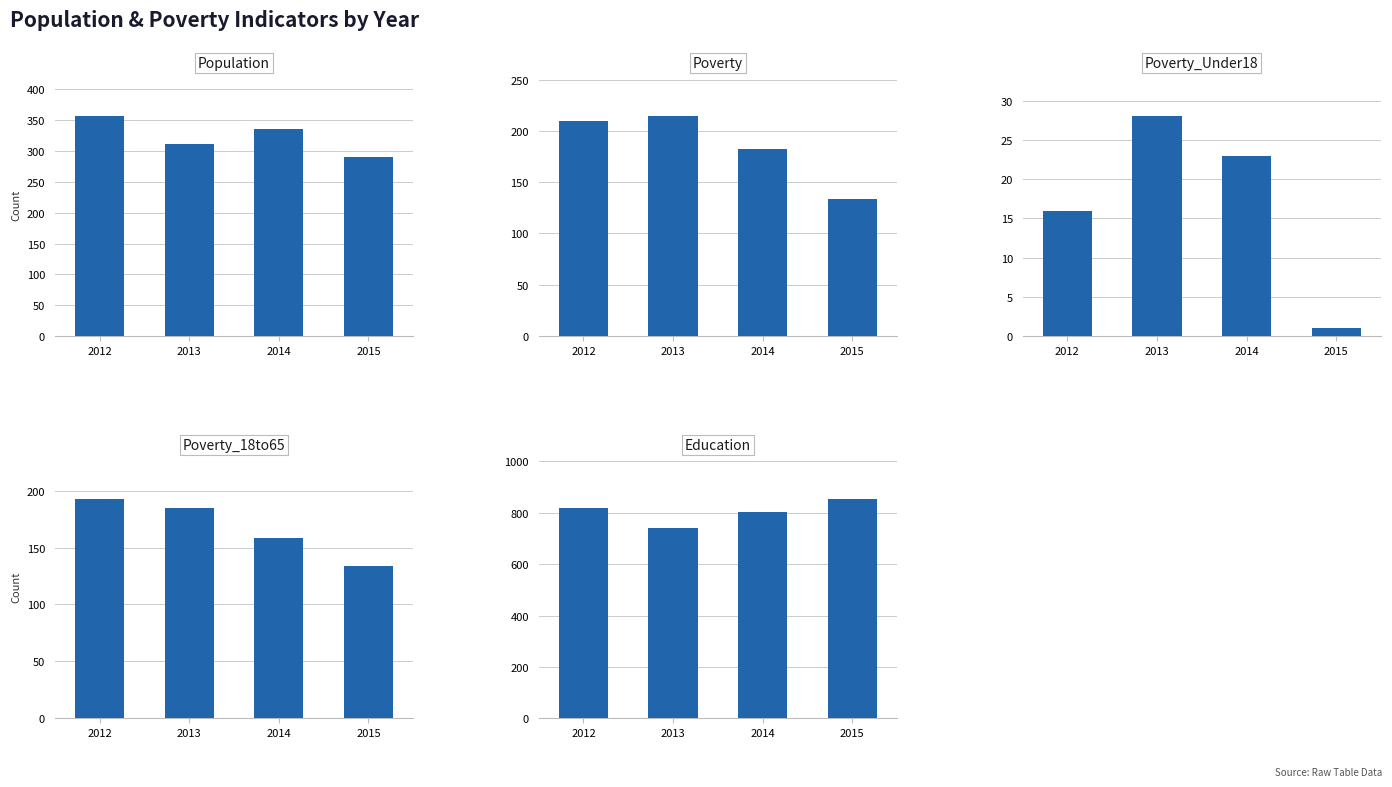

What is the difference between the second highest and minimum values in the Education series?

77